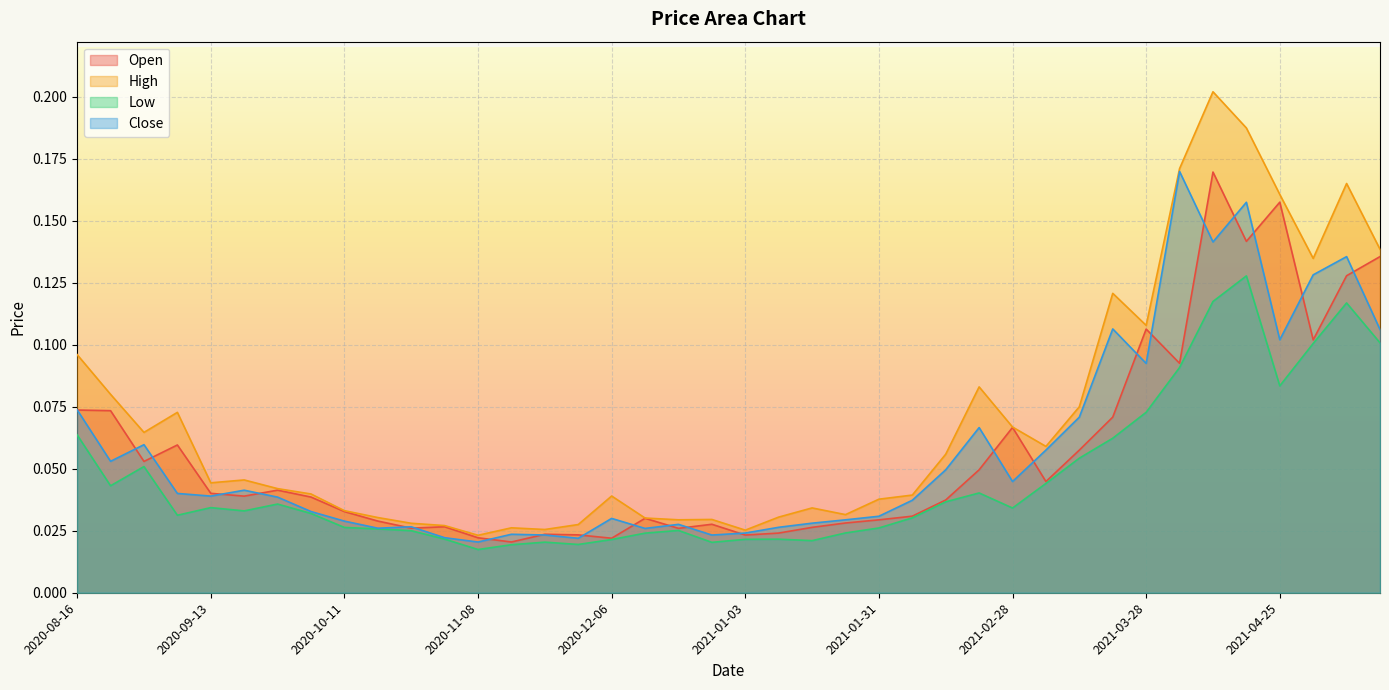

How many lines are shown in the chart?

4